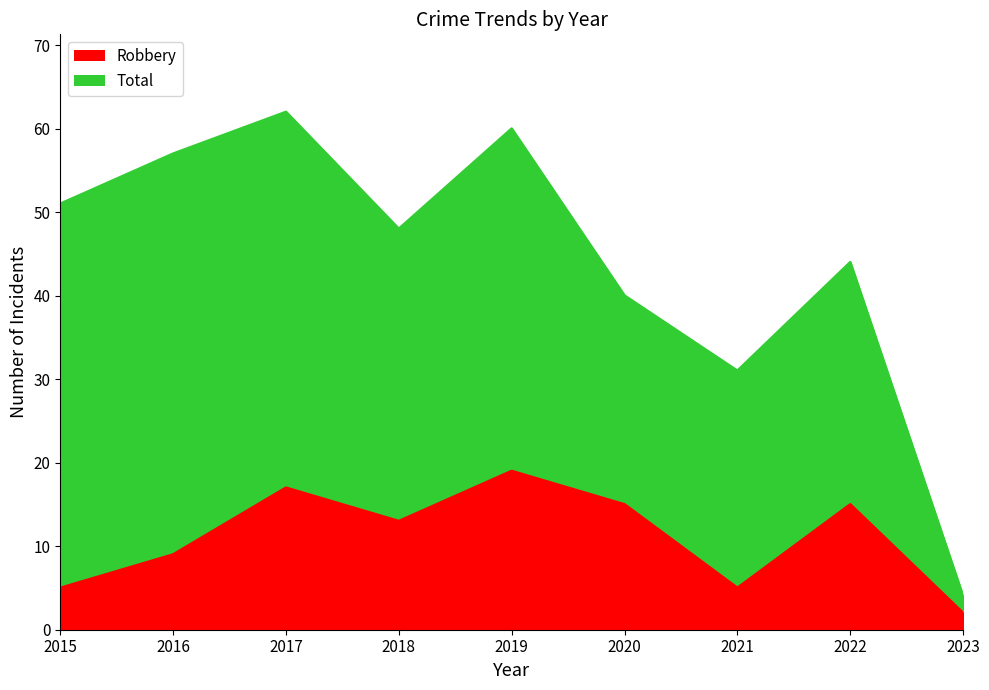

True or false: Robbery and Total intersect in this chart.

False